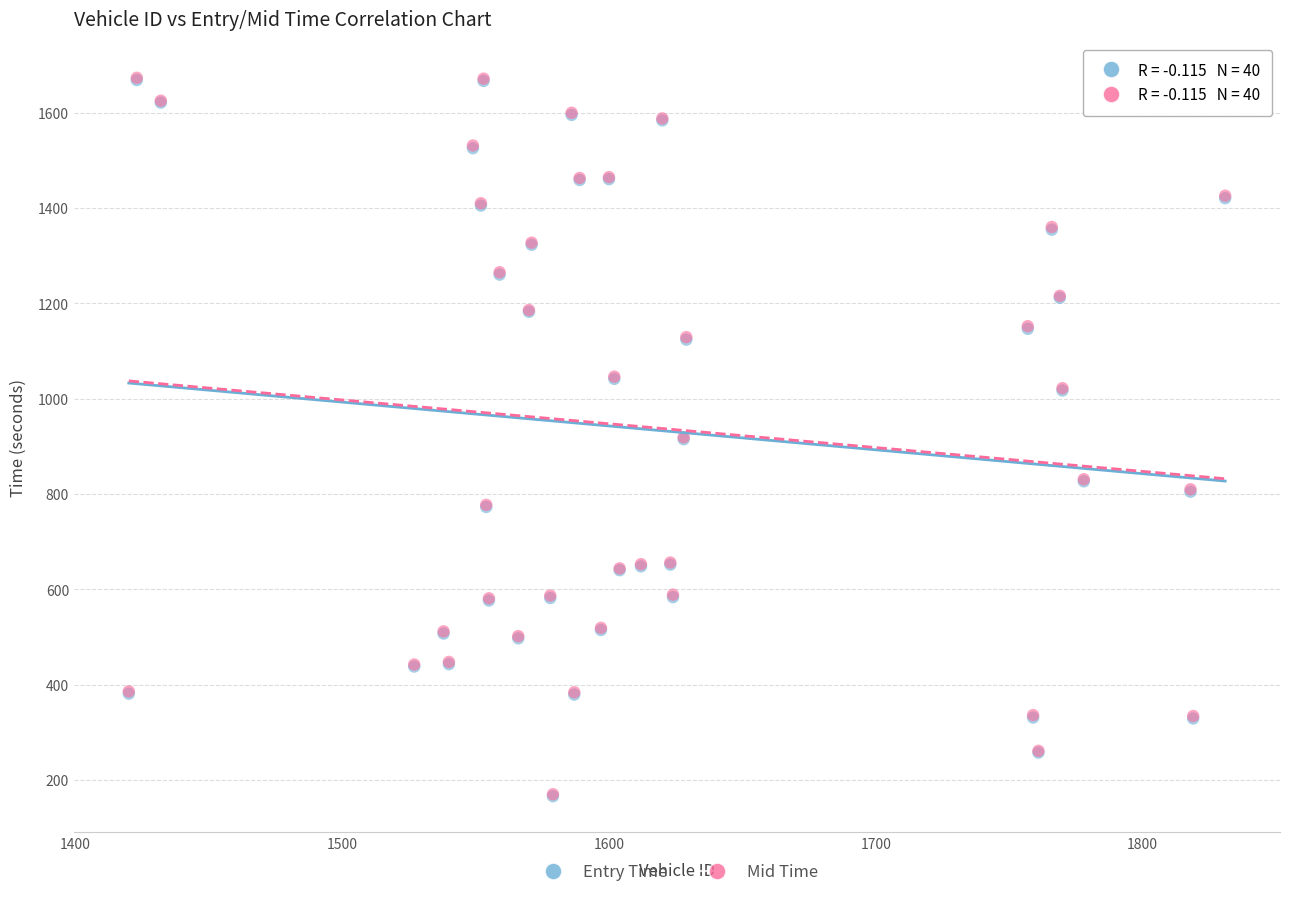

What are all the series names shown in the legend?

Entry Time, Mid Time